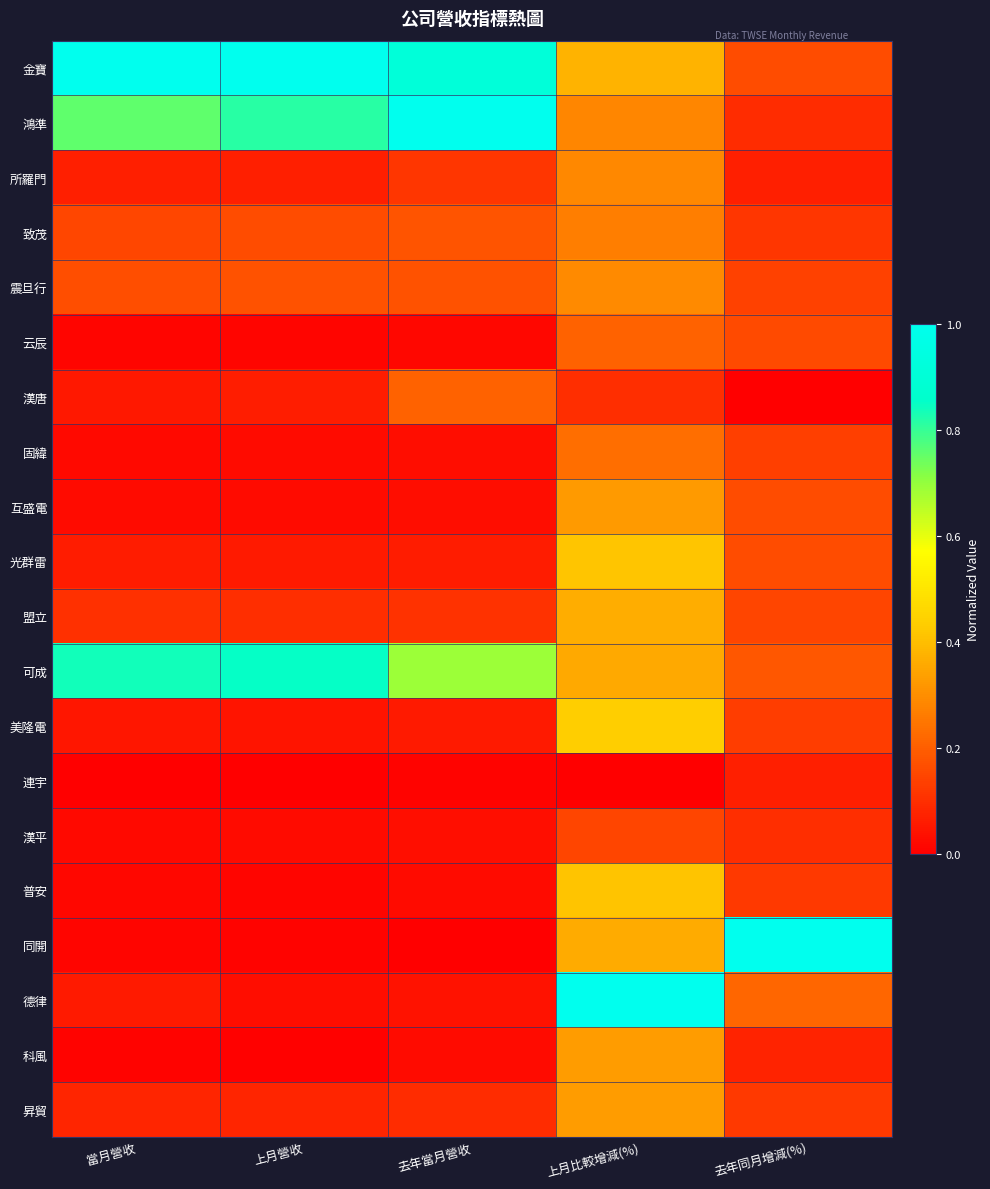

At how many categories does at least one series exceed 0?

5